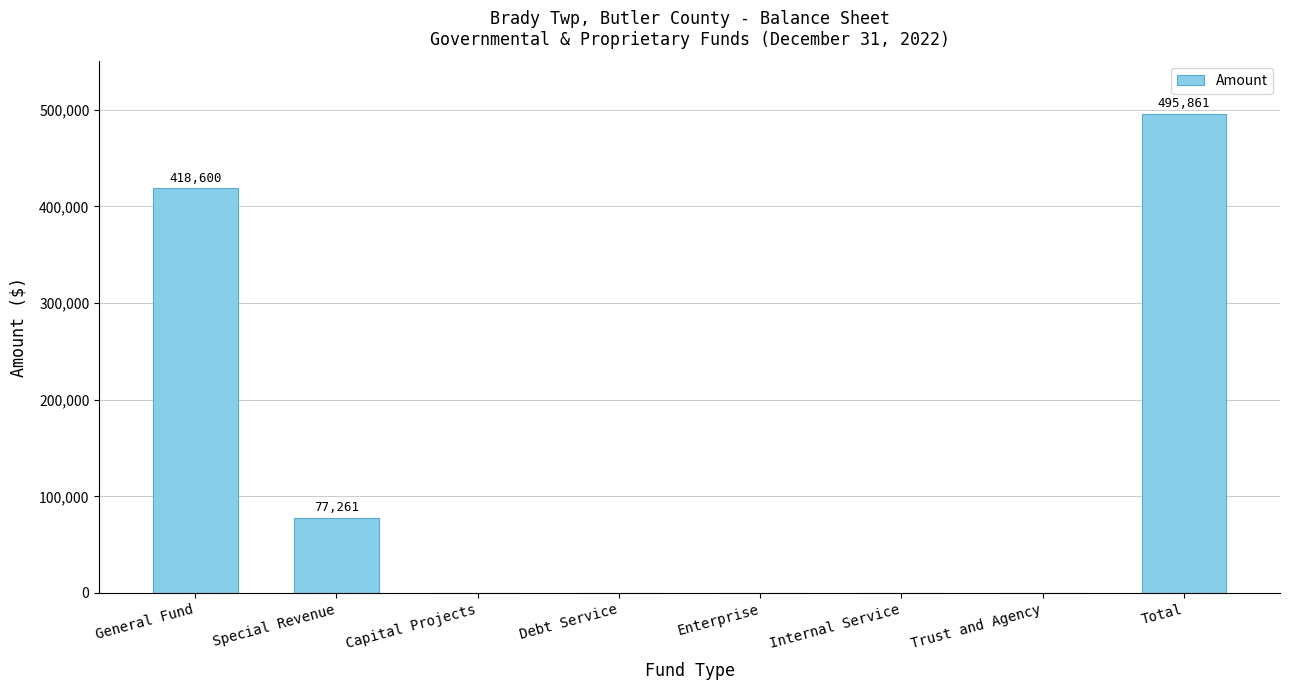

Between Total and Special Revenue, which is larger?

Total